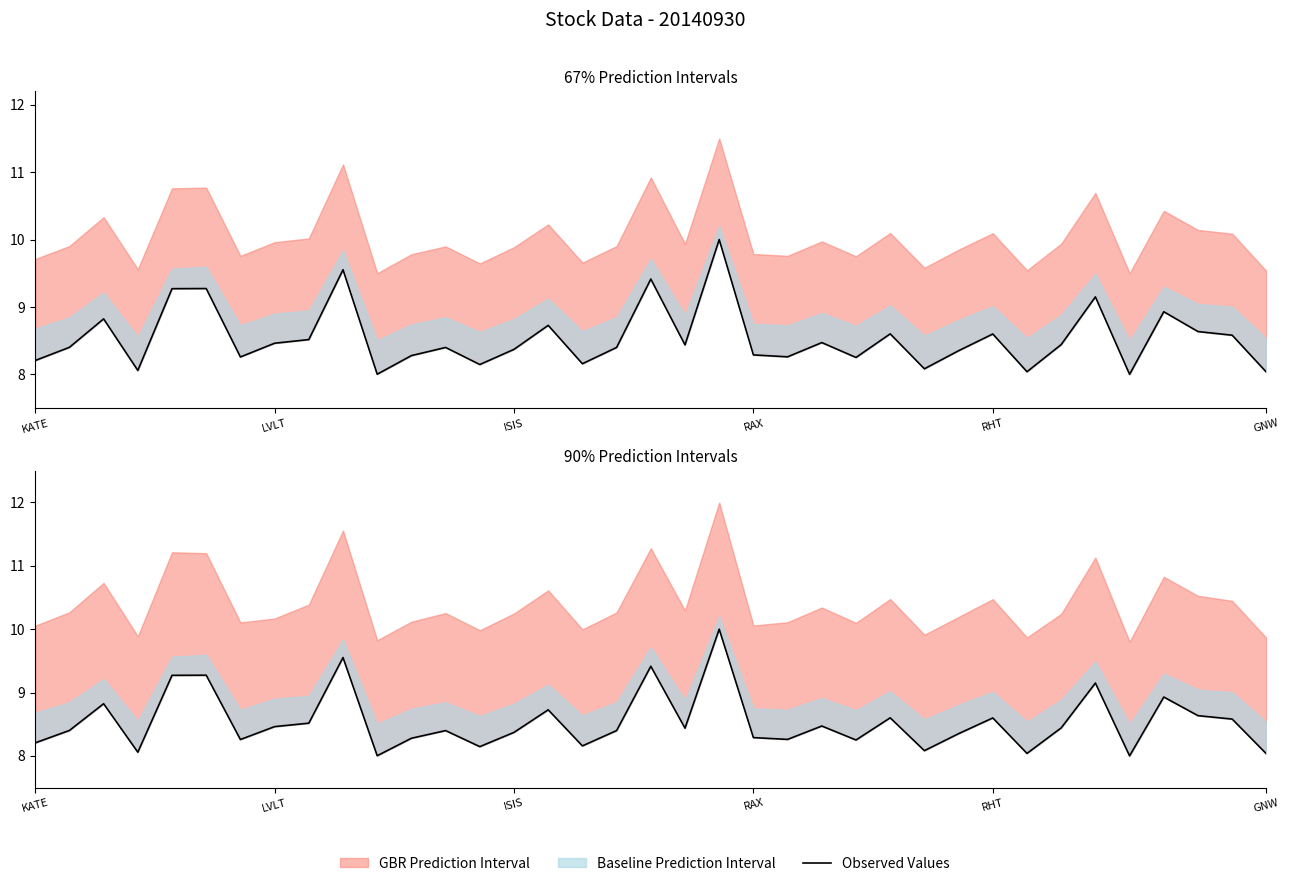

What is the label of the 19th point from the left?

18